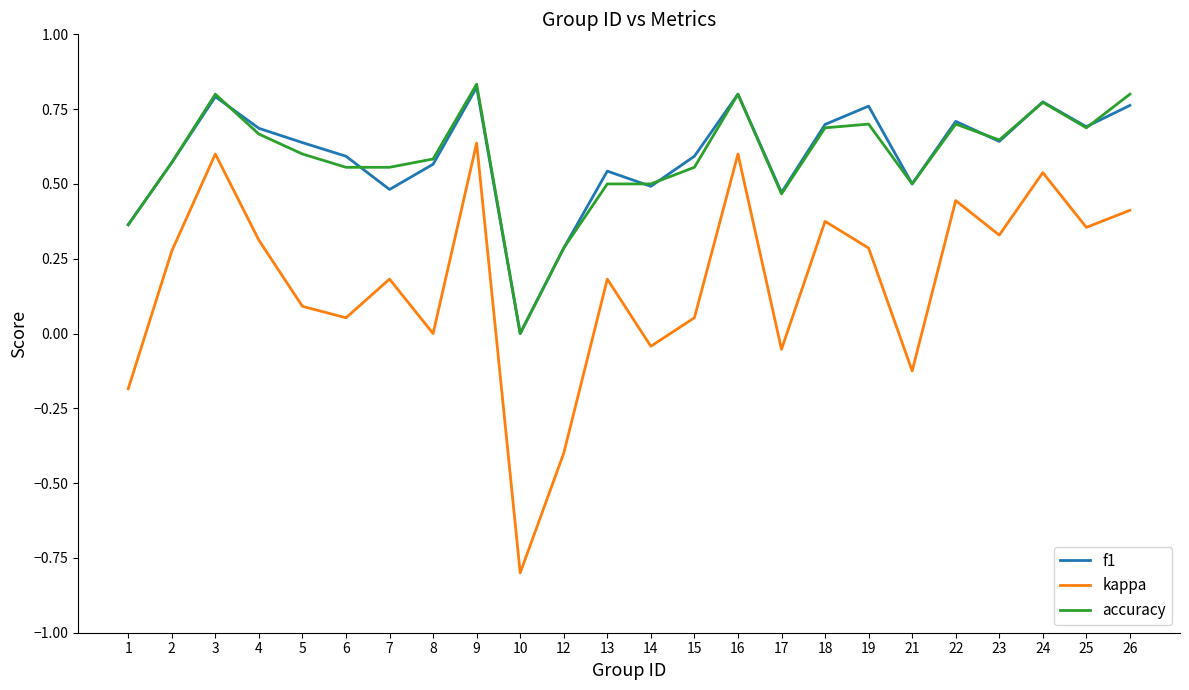

True or false: accuracy has a value of 1.1 at 19.

False